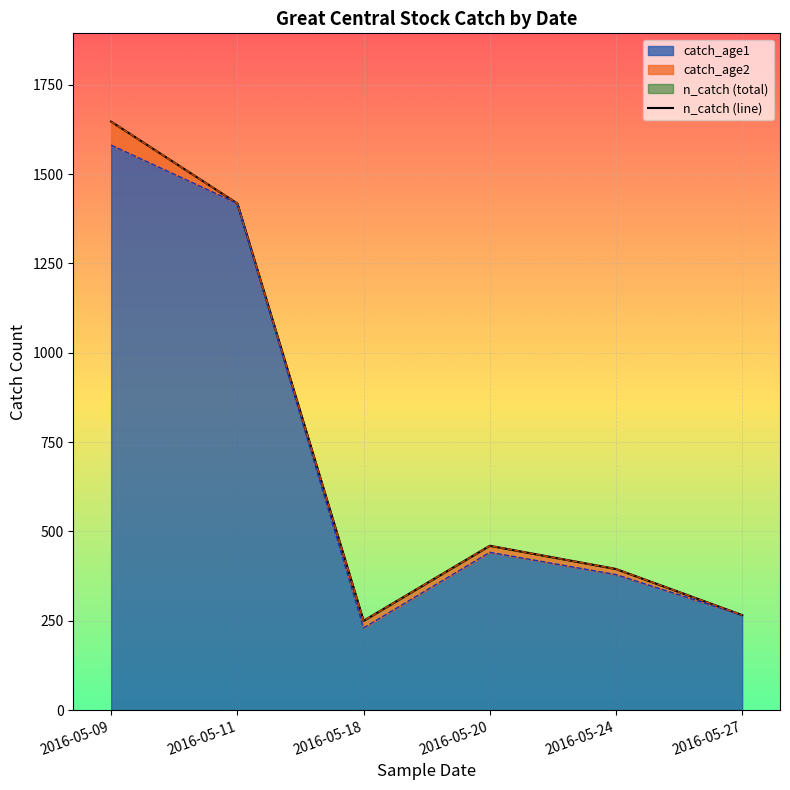

At which label is catch_age1 closest to 905?

2016-05-20